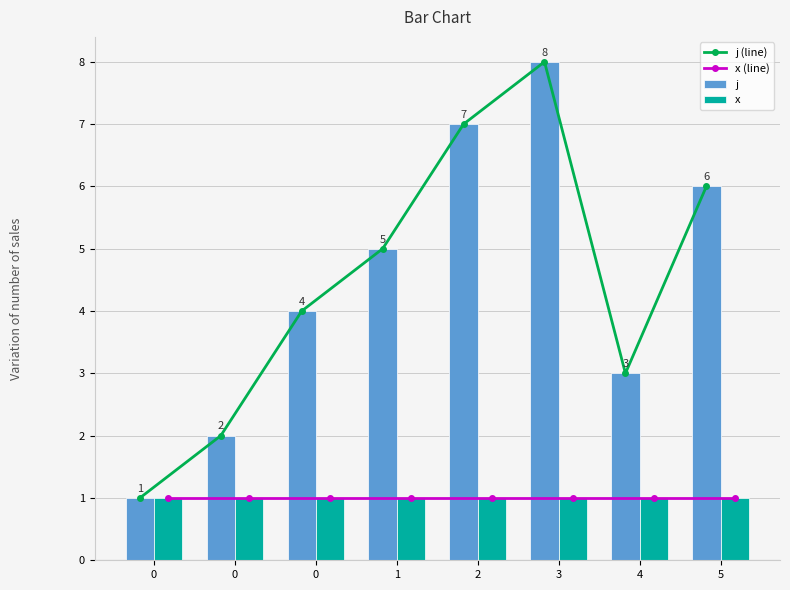

Which series has the largest total across all categories?

j (line)